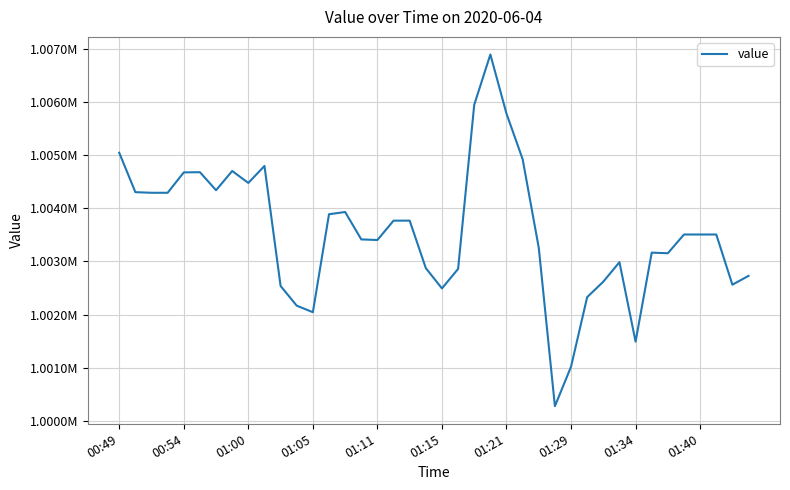

Is this an area chart (filled region under the line)?

No